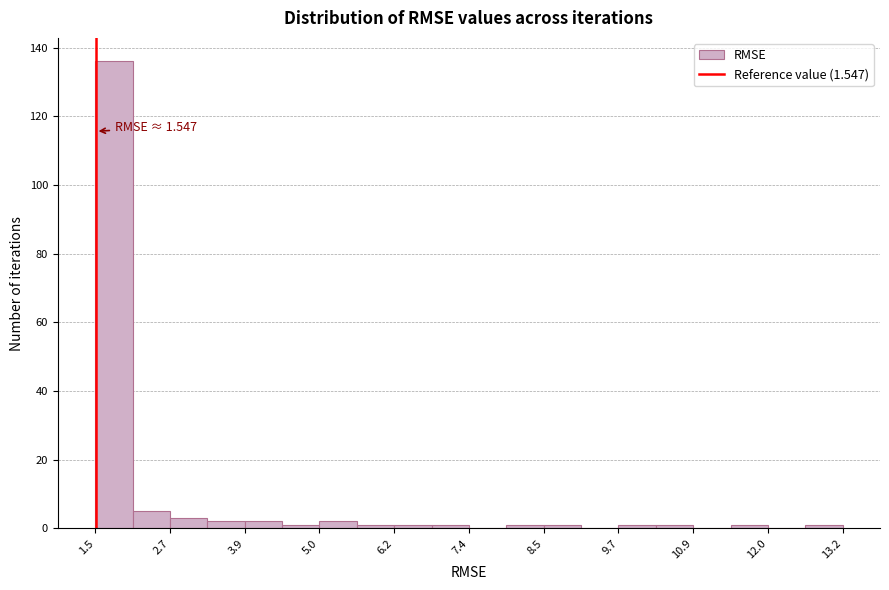

Around what value on the x-axis is the tallest bar? Give the approximate position of its centre, as read against the axis.

1.8